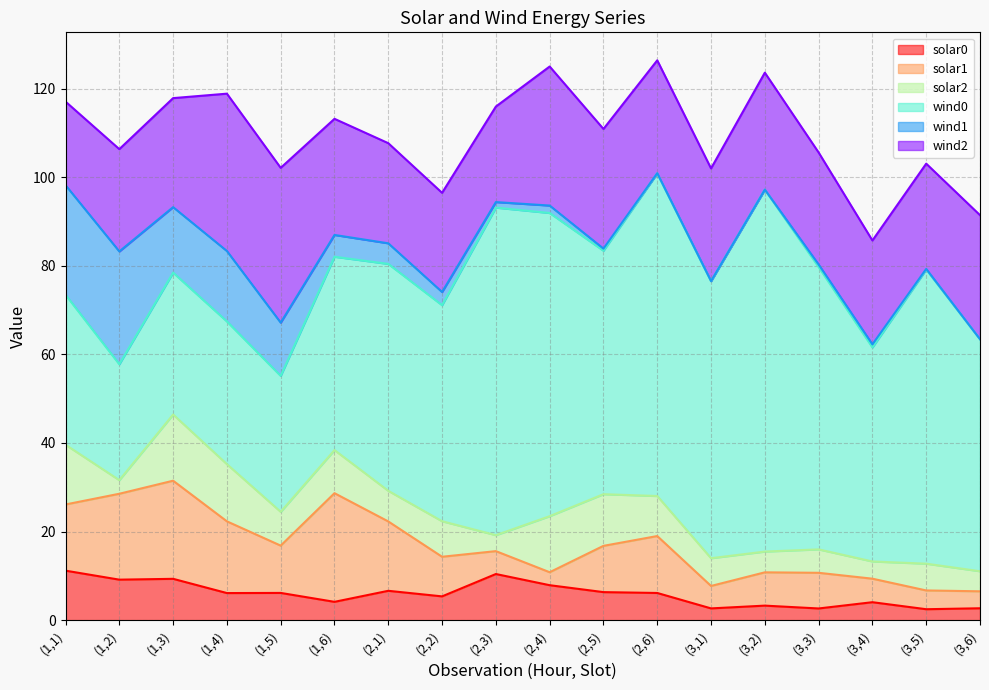

What is the difference between the solar1 values at (1,2) and (1,4)?

3.2